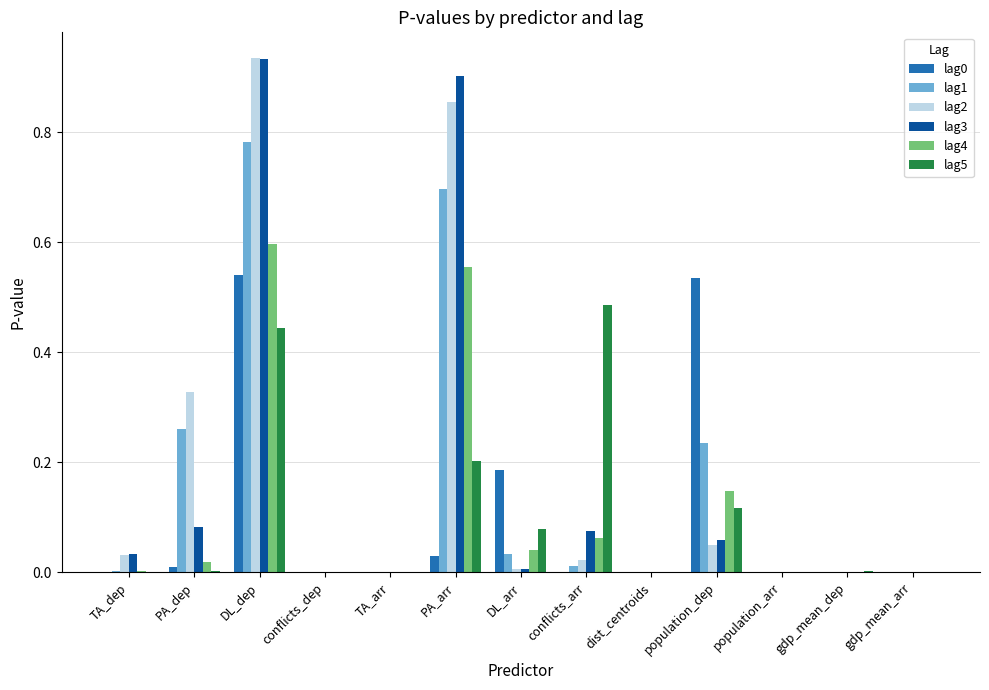

Is it true that lag0 equals 0.0 at PA_dep?

True